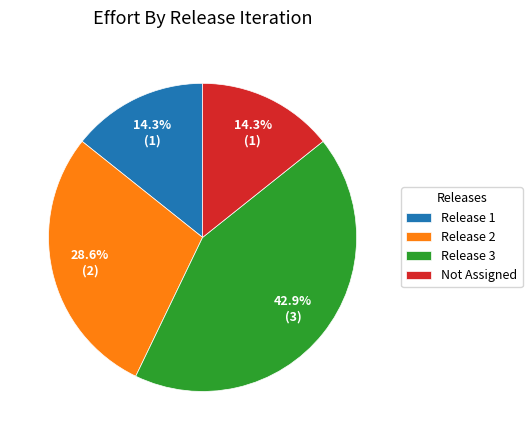

What percentage do Release 2 and Not Assigned together represent?

42.9%